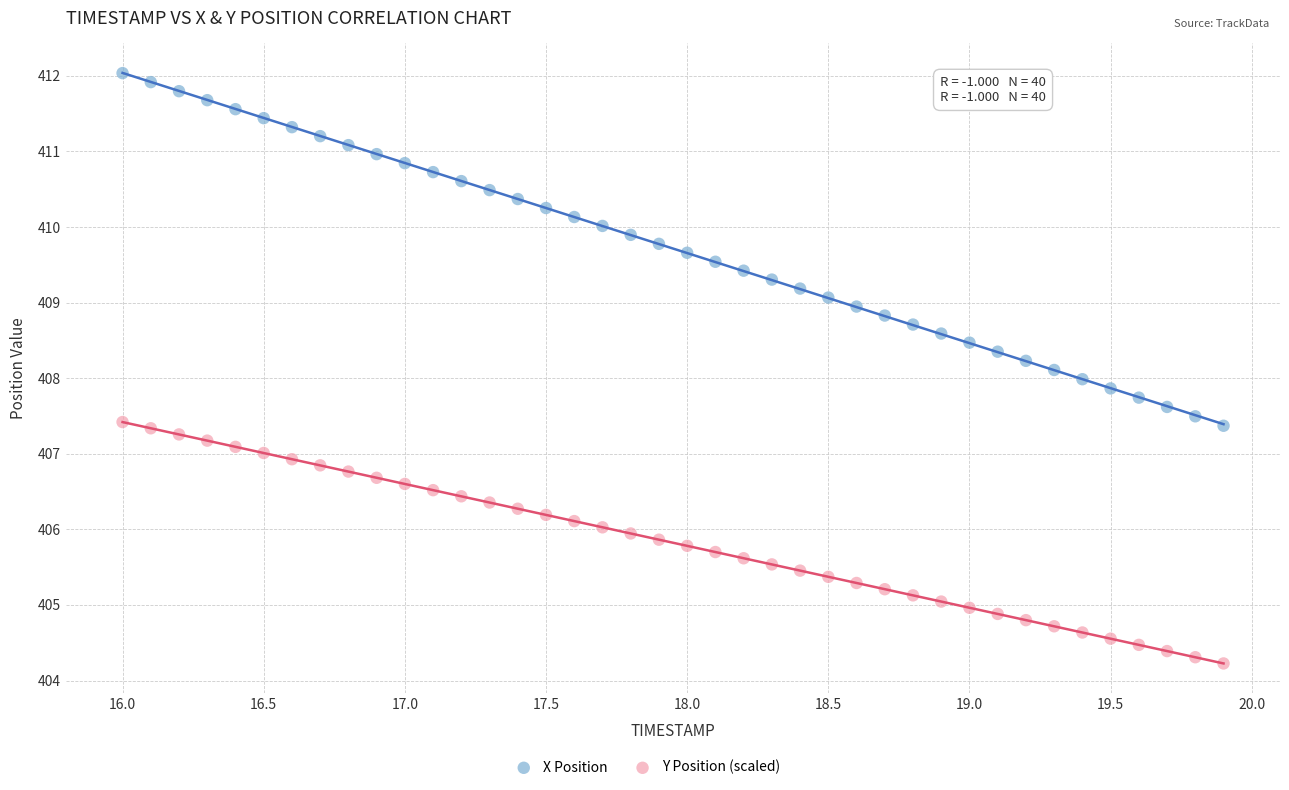

Which series contains the highest Y value?

X Position